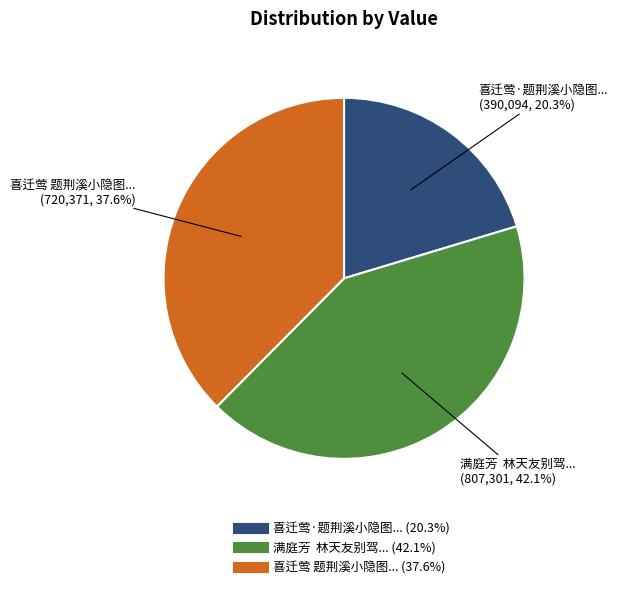

Is there any slice that represents more than half of the pie?

No